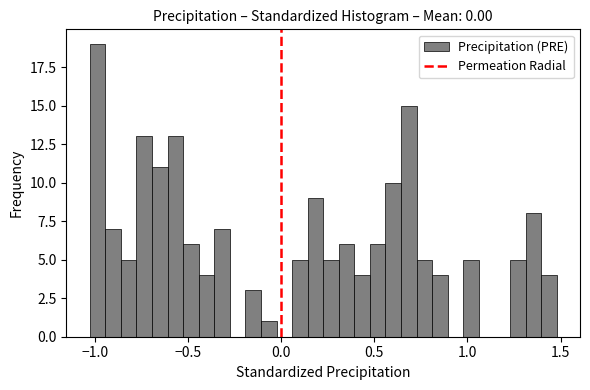

Around what value on the x-axis is the tallest bar? Give the approximate position of its centre, as read against the axis.

-1.00